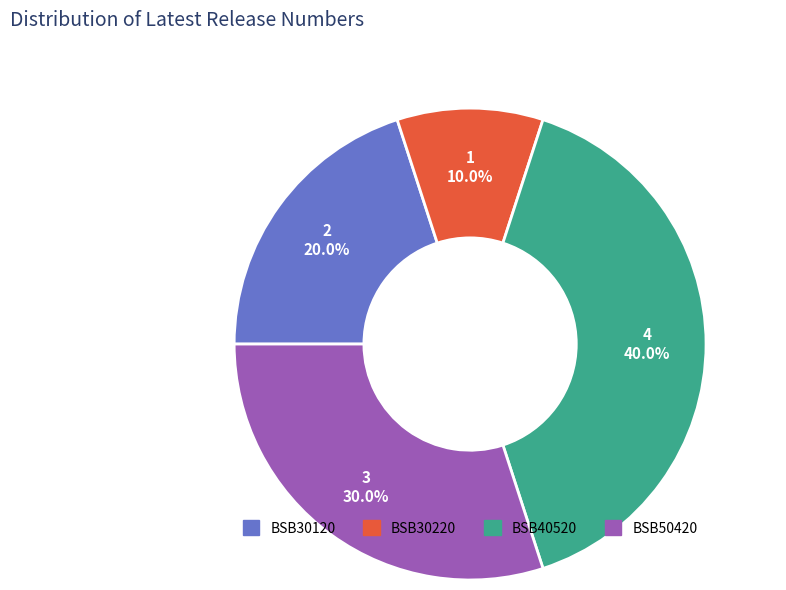

Which slice is the largest?

BSB40520